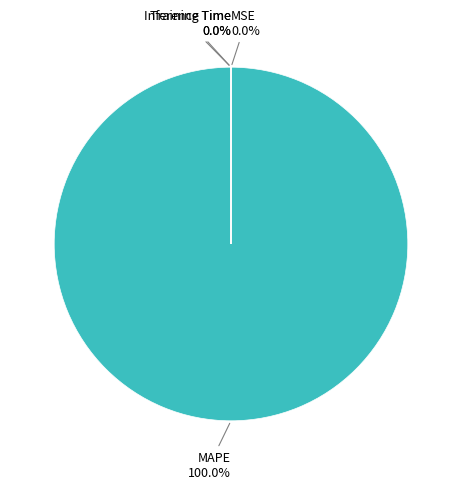

Is there any slice that represents more than half of the pie?

Yes